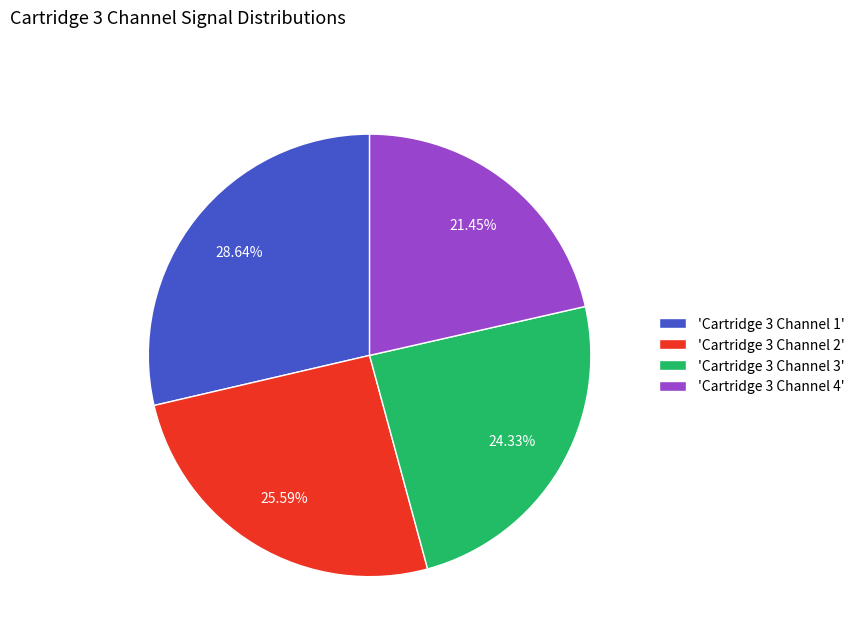

Do 'Cartridge 3 Channel 1' and 'Cartridge 3 Channel 2' together represent more than half of the pie?

Yes